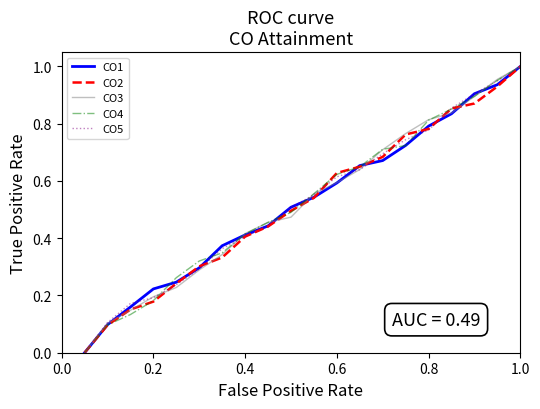

Is this an area chart (filled region under the line)?

No